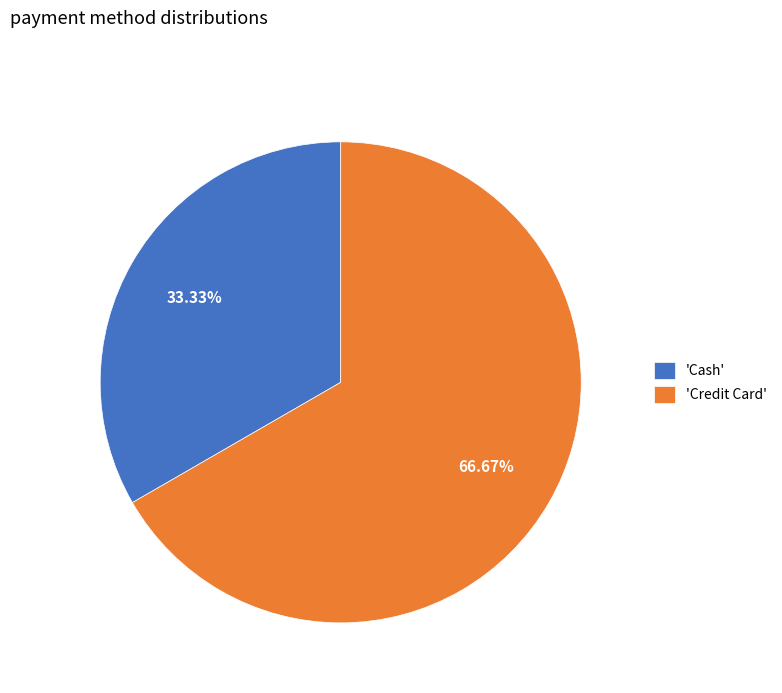

What is the ratio of the value at 'Cash' to the value at 'Credit Card'?

0.5